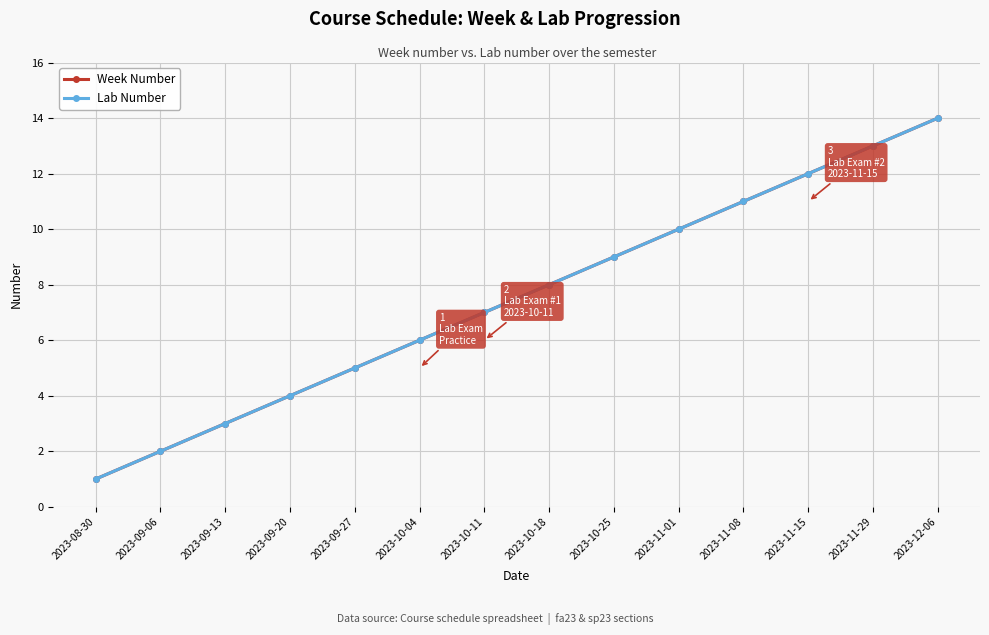

Is the value of Lab Number at 2023-09-27 greater than the value of Week Number at 2023-10-11?

No